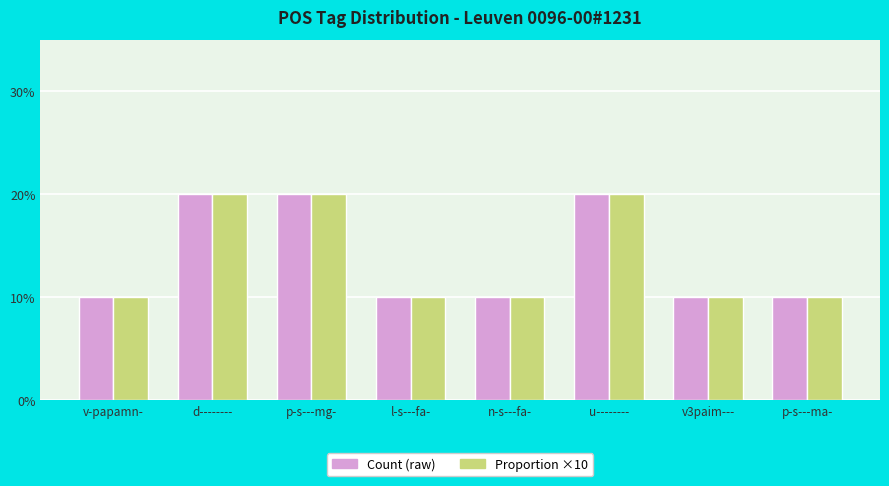

At which category does the chart reach its minimum across all series?

v-papamn-